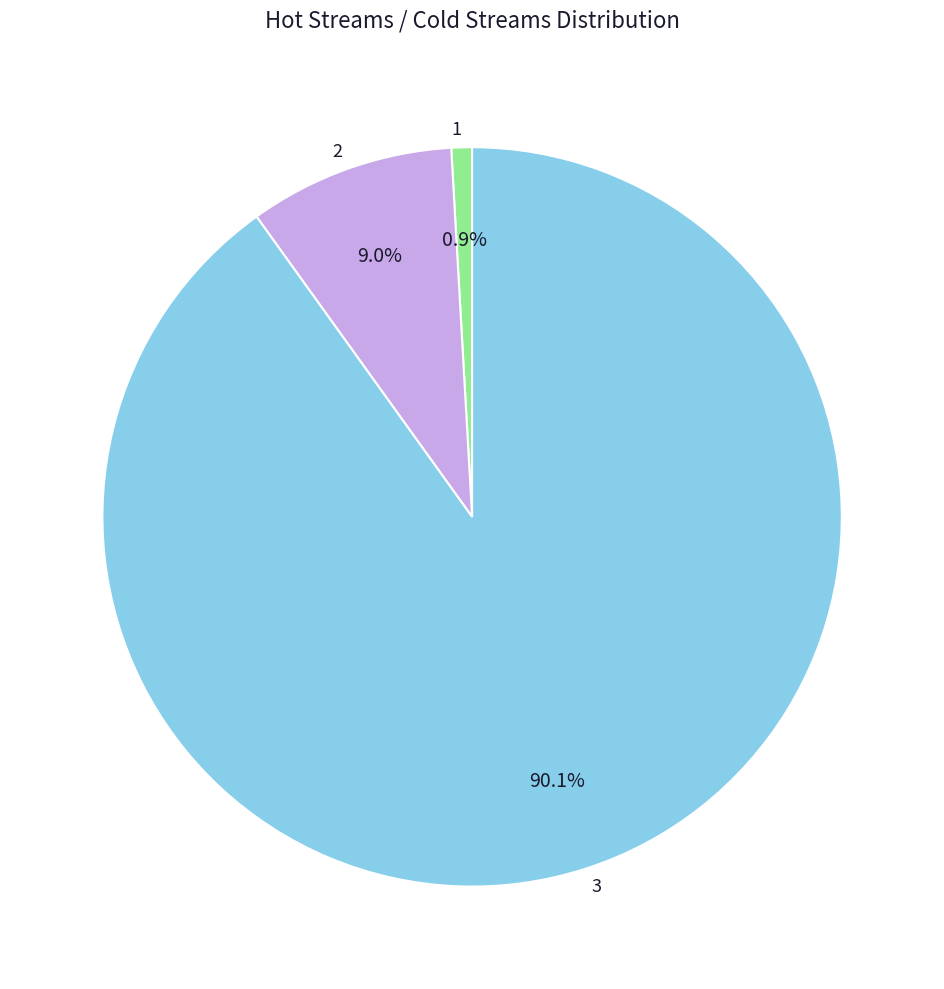

Rank the categories by value from highest to lowest.

3, 2, 1